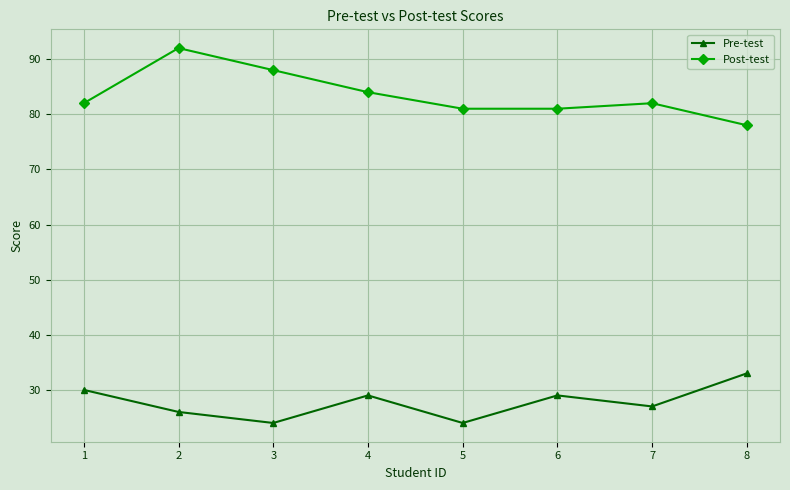

What is the maximum value for Post-test?

92